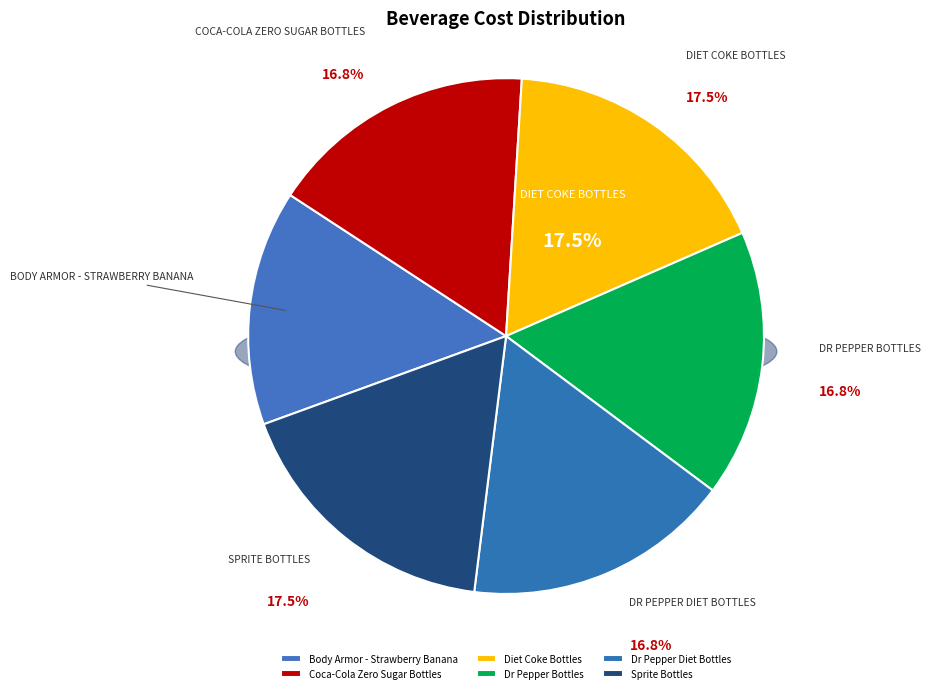

The Dr Pepper Bottles slice represents 17% of the pie. True or false?

True